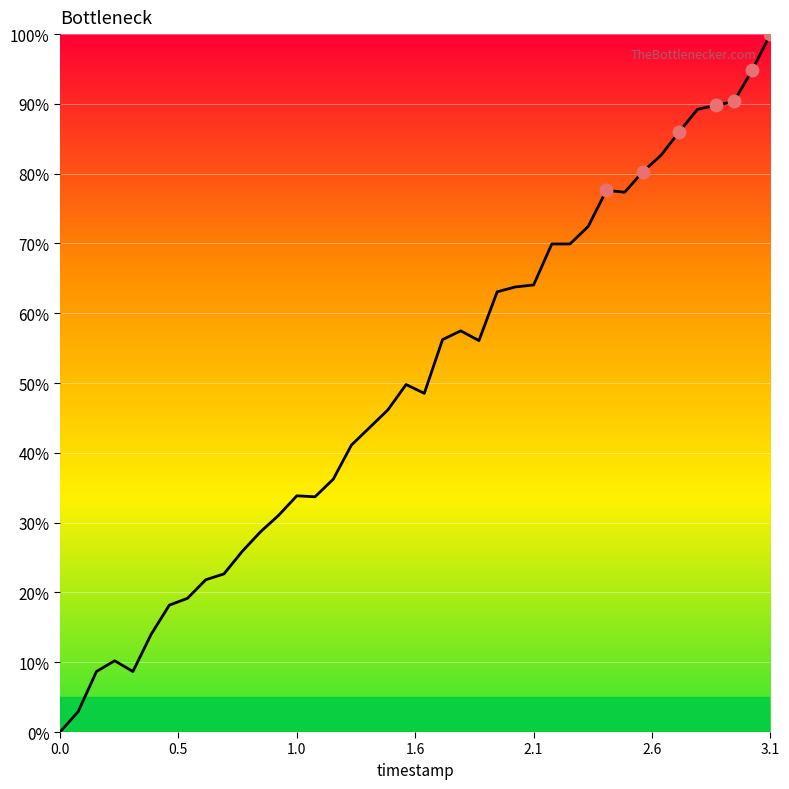

What is the difference between the maximum and minimum values?

100.0